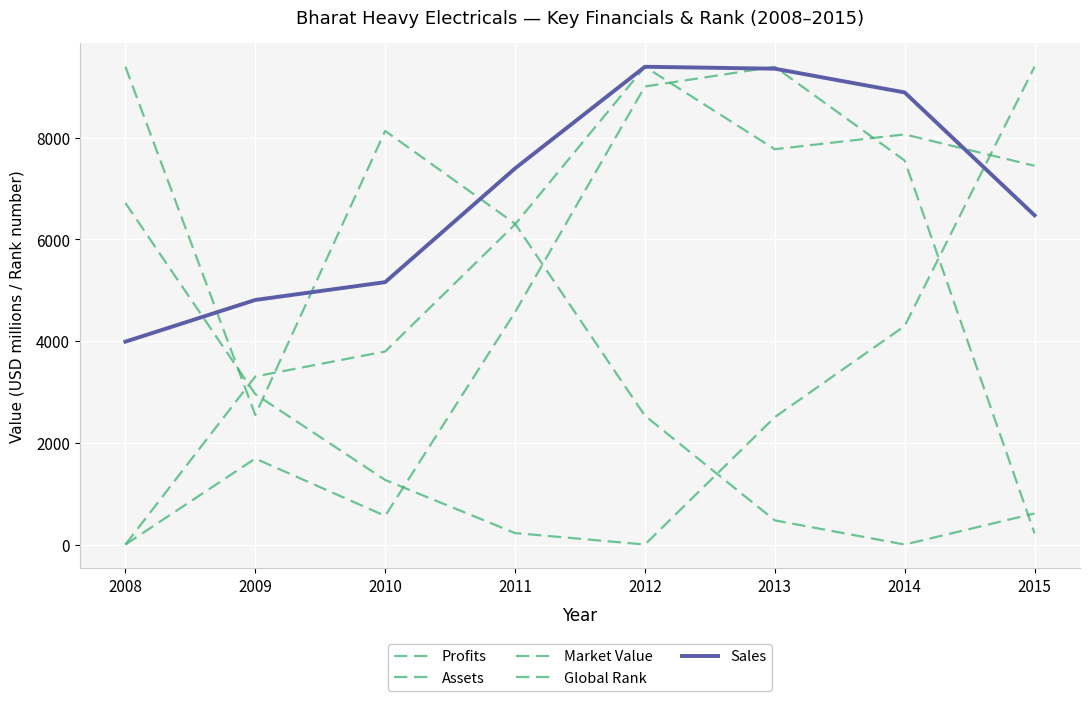

Is this an area chart (filled region under the line)?

No